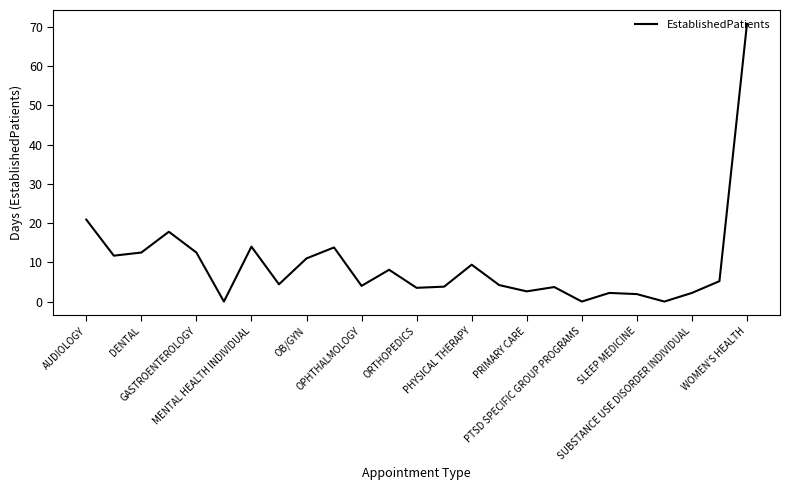

What is the maximum value shown in the chart?

70.8